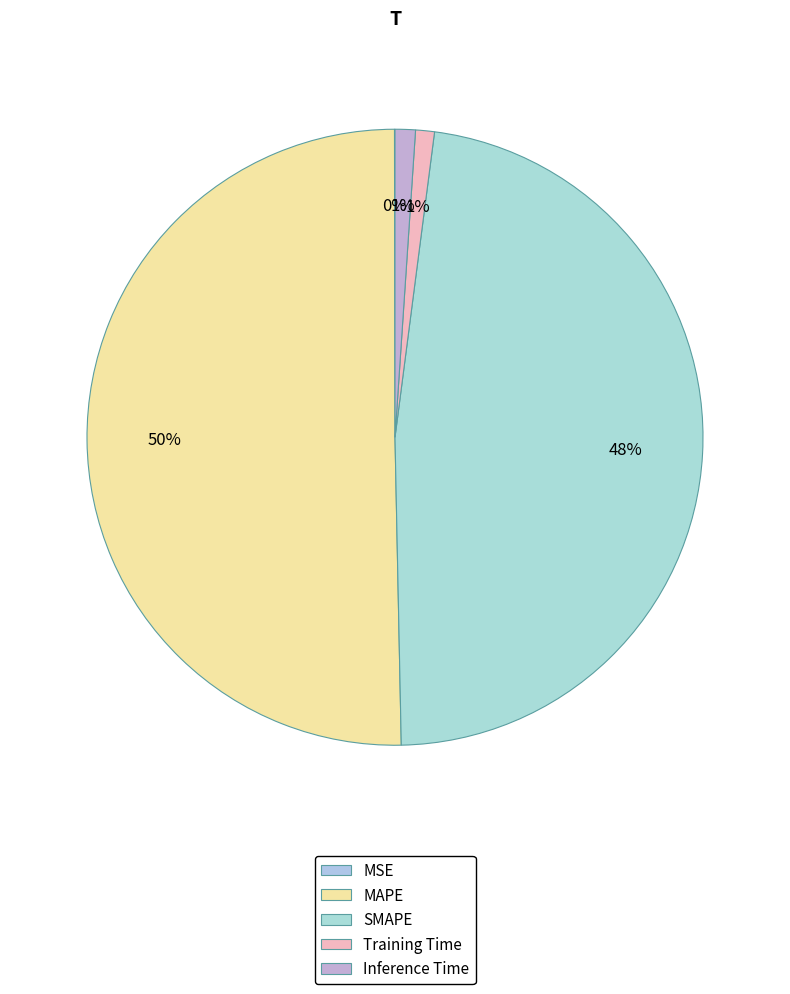

How many segments does this pie chart have?

5